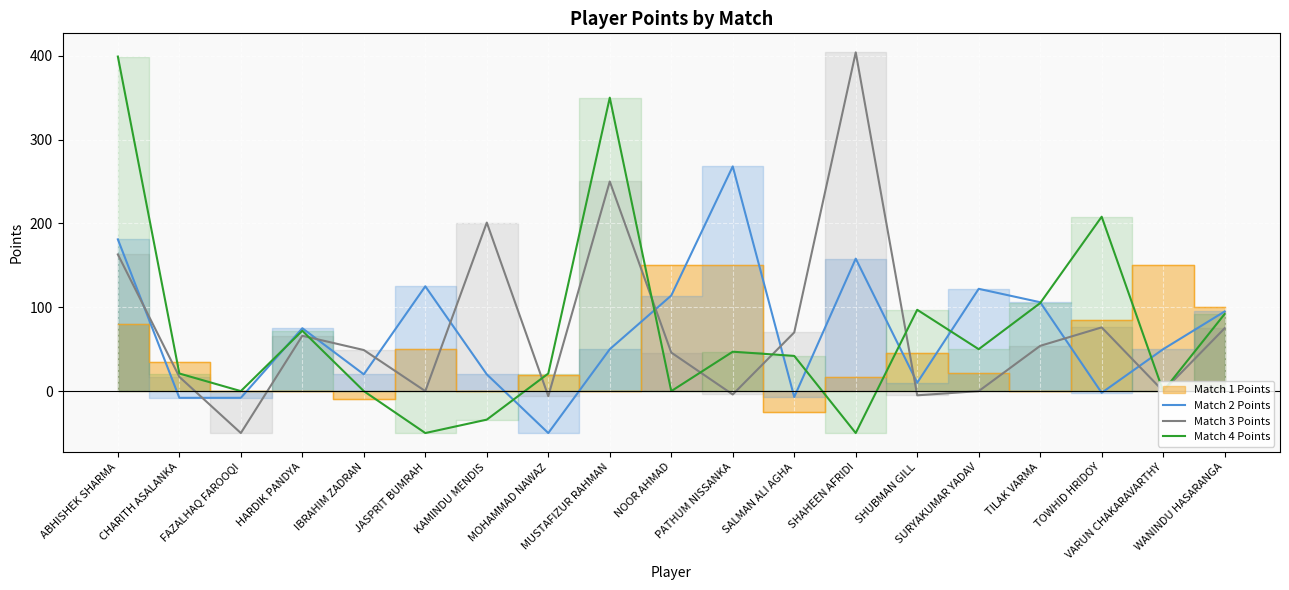

What is the minimum value for Match 2 Points?

-50